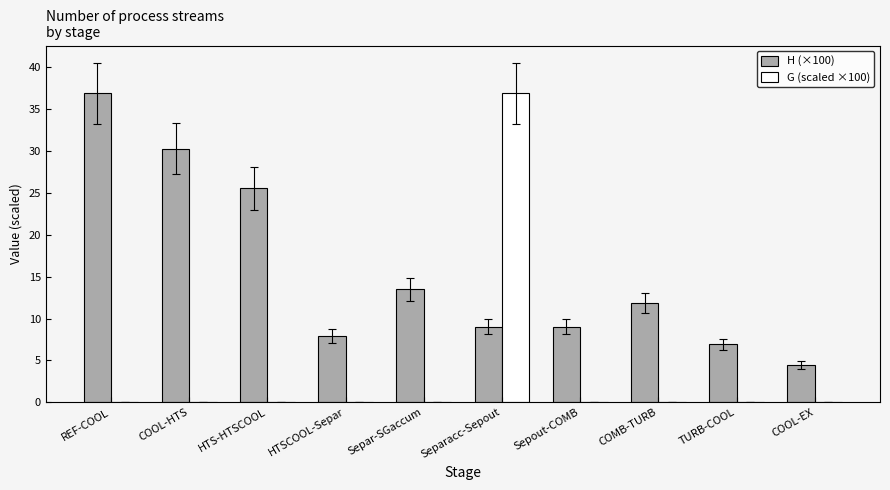

What is the greatest value displayed?

36.9